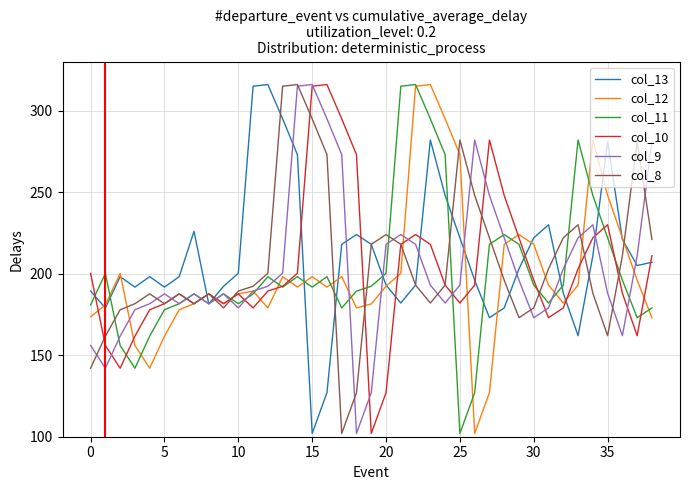

True or false: col_10 and col_13 cross at least once.

True